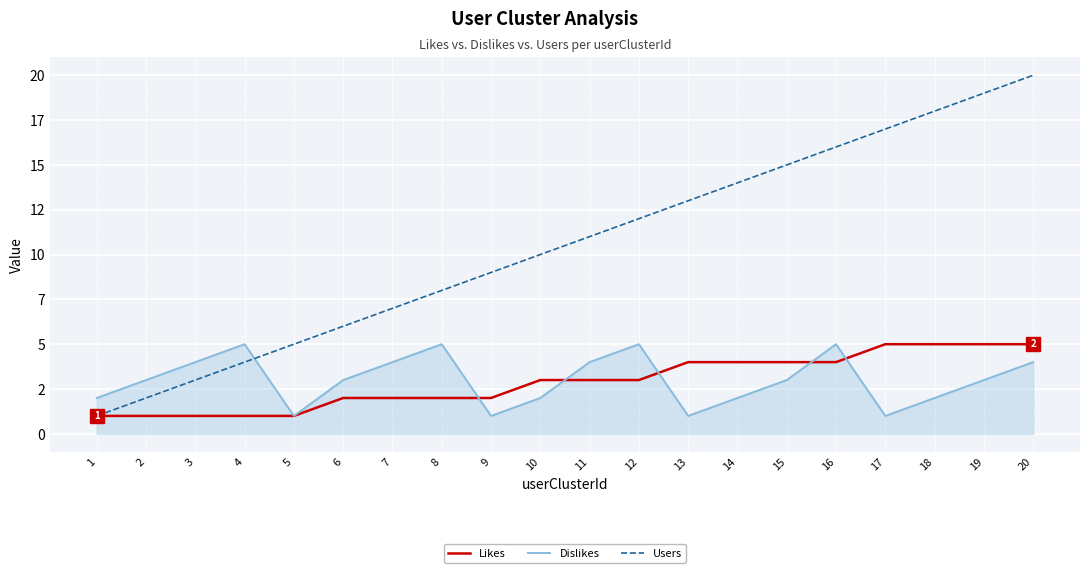

Which series ends up on top after the final intersection of Users and Dislikes?

Users